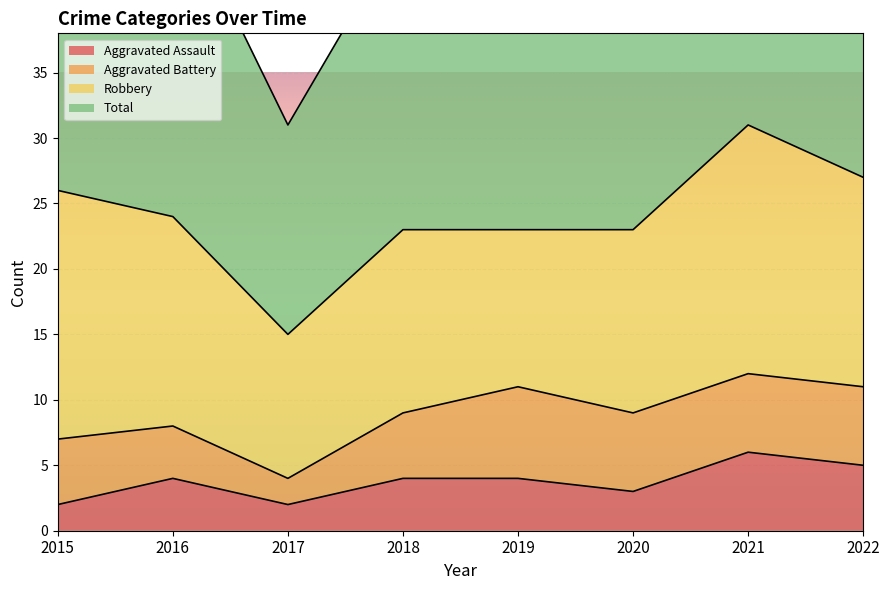

How many data points in Aggravated Assault are above 4?

2